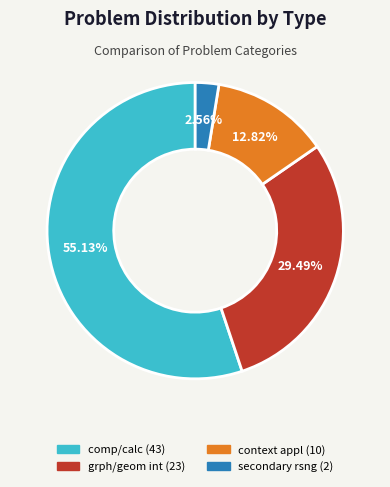

Is there a majority slice in this chart?

Yes